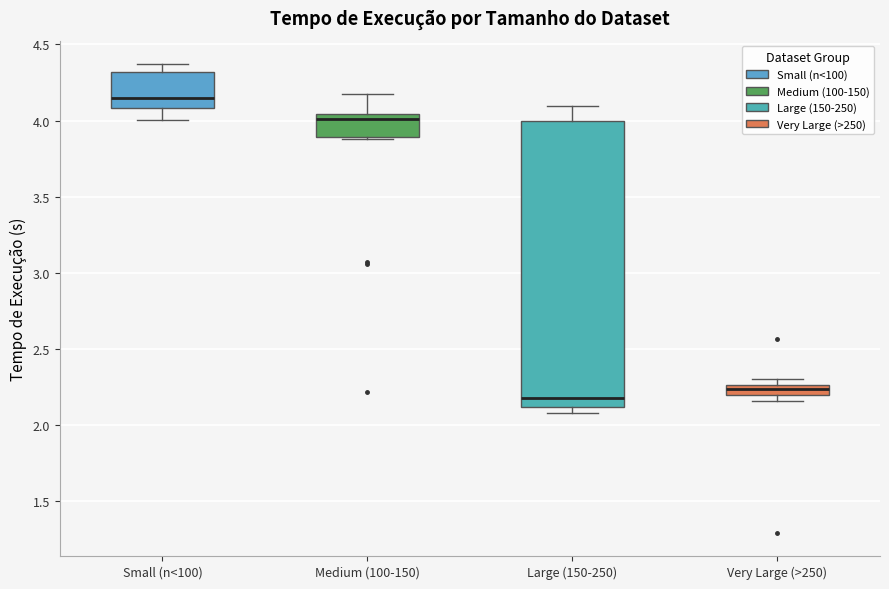

Comparing the boxes themselves (not the whiskers), which one is the tallest?

Large (150-250)